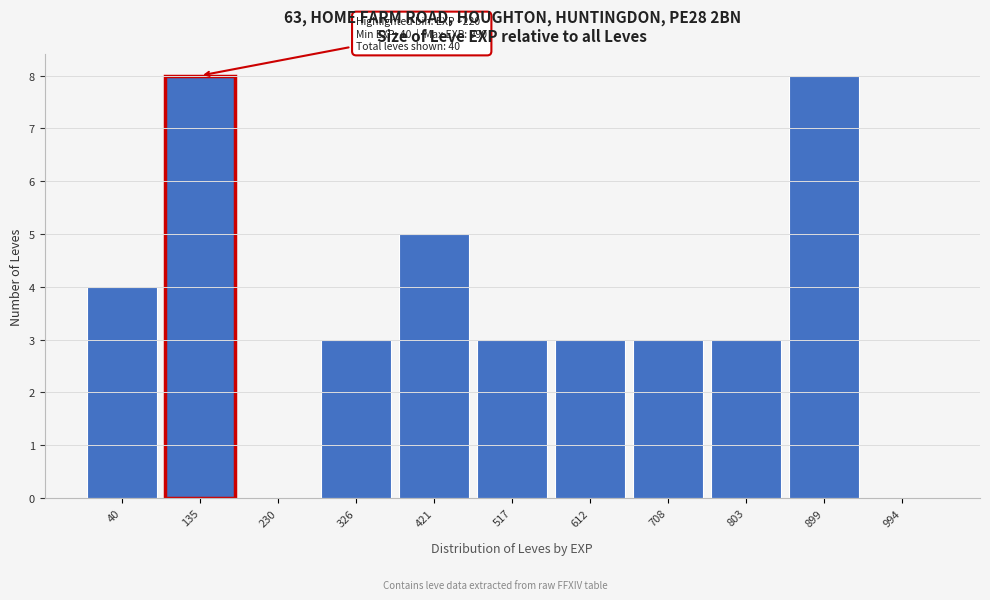

Reading left to right, extract all data points from this chart.

40=4	135=8	230=0	326=3	421=5	517=3	612=3	708=3	803=3	899=8	994=0